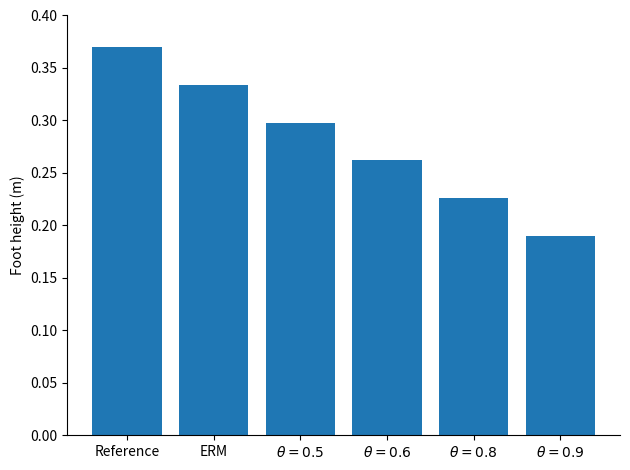

What is the change in value from Reference to $\theta=0.8$?

-0.1